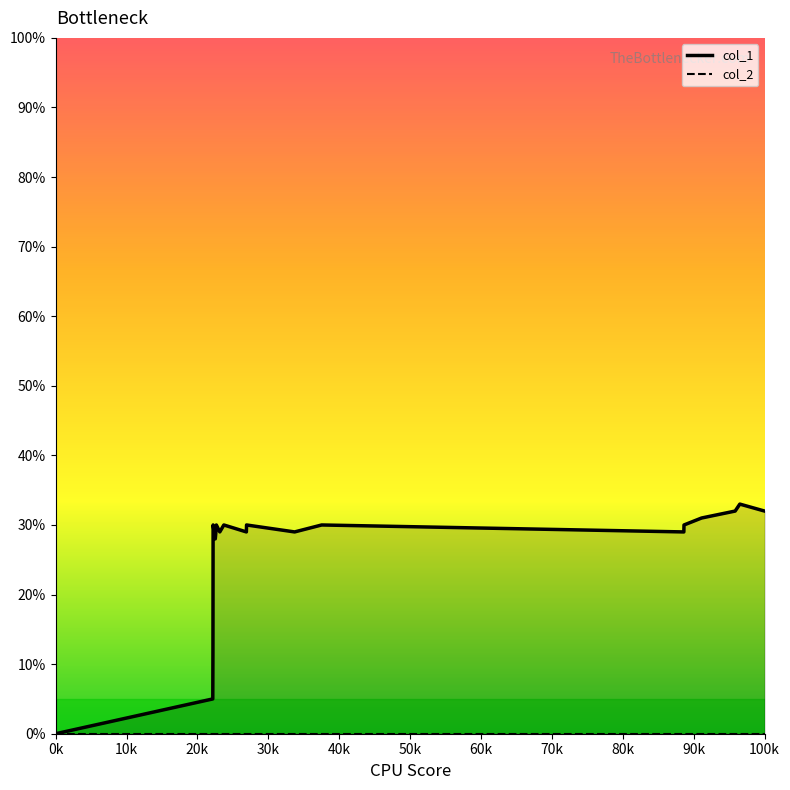

True or false: the data has more than 2 interior local peaks.

True